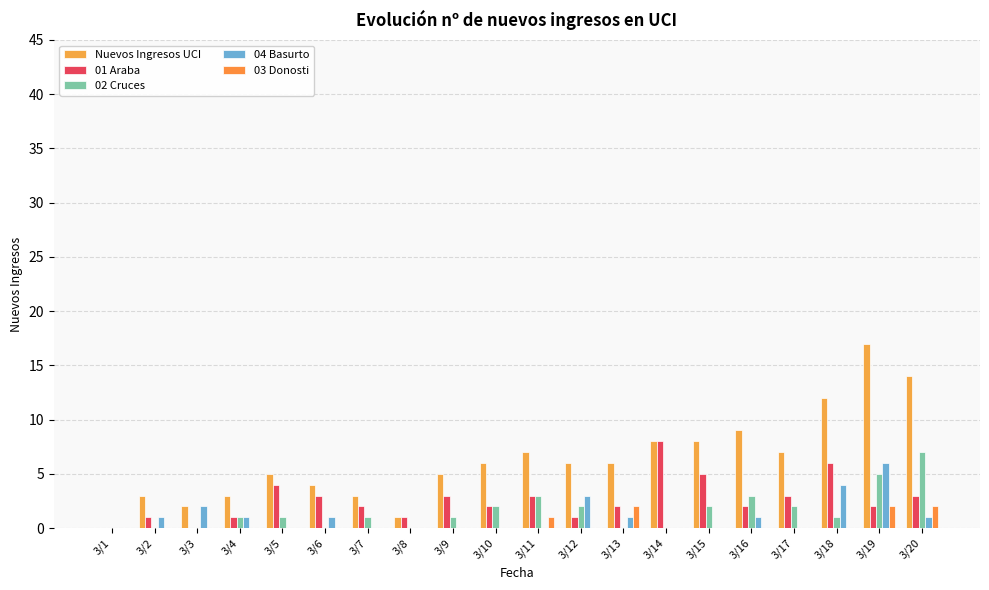

At which label does Nuevos Ingresos UCI reach its peak?

3/19